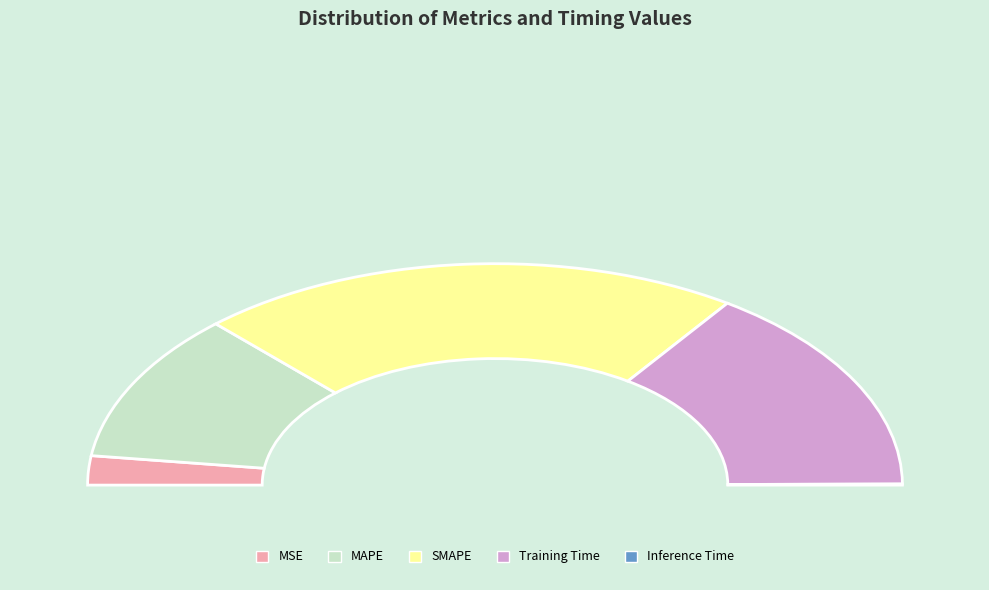

True or false: MSE accounts for 4% of the total.

True